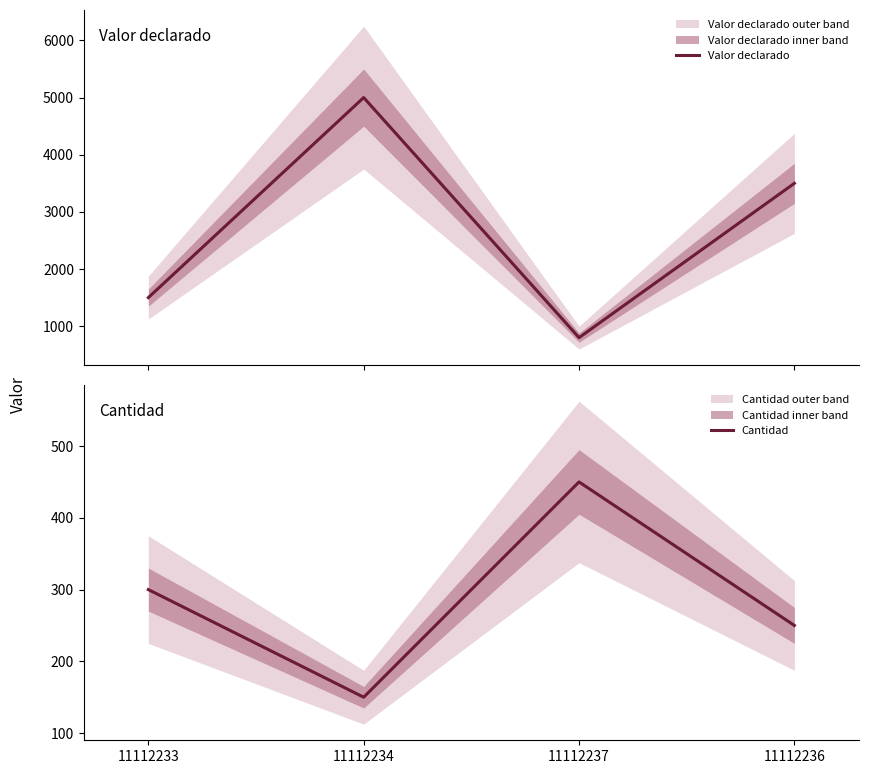

Which has a higher value, 11112234 or 11112237?

11112234